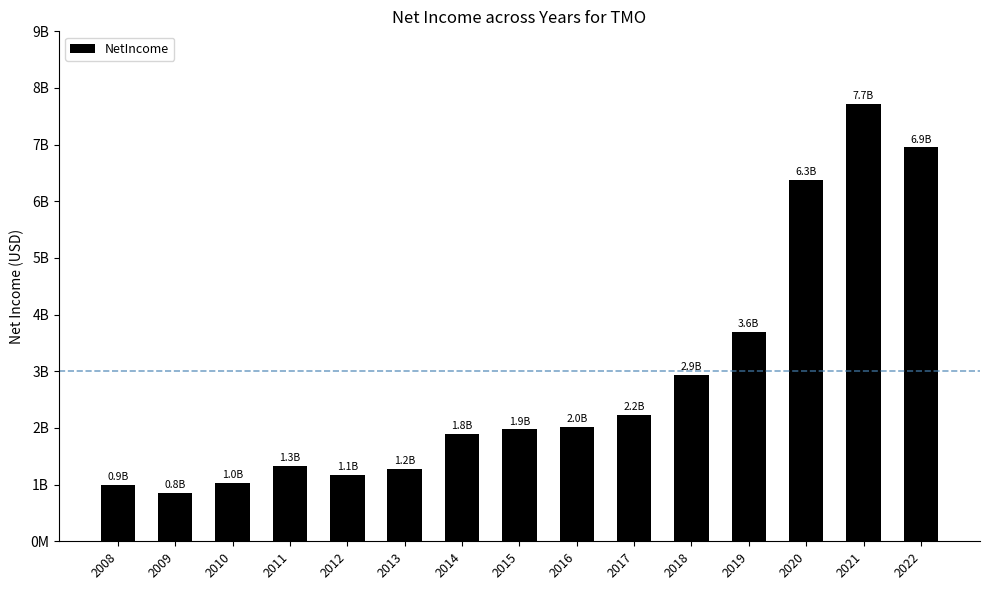

What is the change in value from 2017 to 2019?

+1471000000